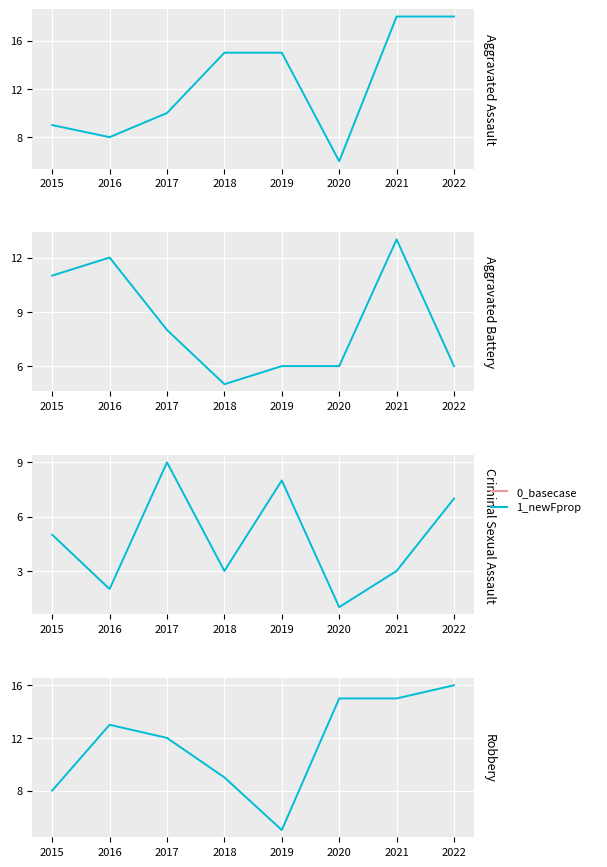

Which category has the lowest value across all series?

2020